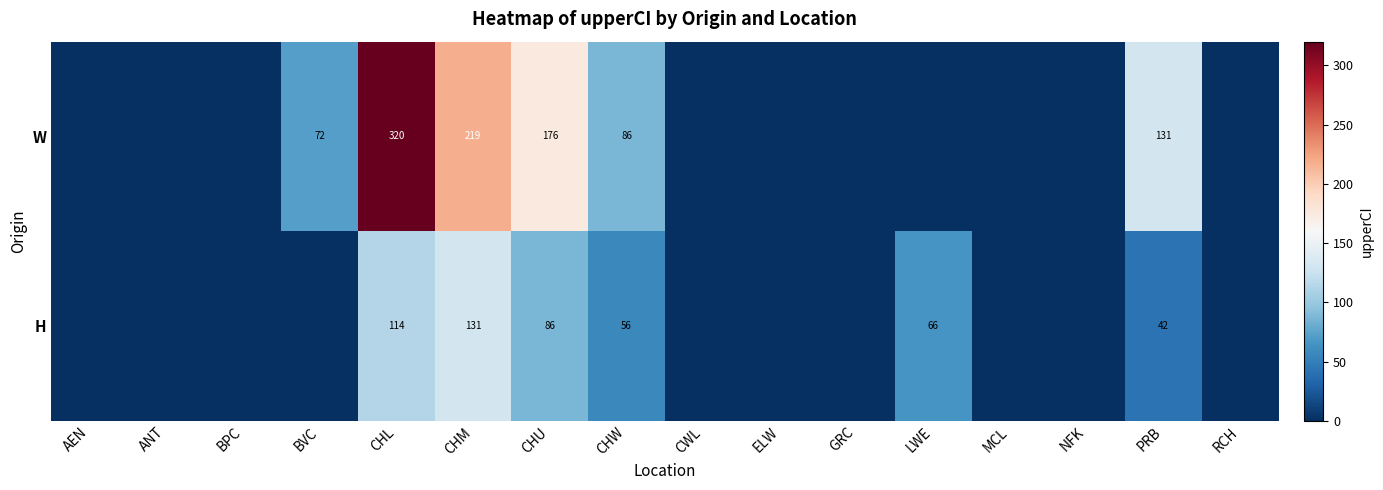

Between CHW and PRB, which series saw the biggest shift?

W